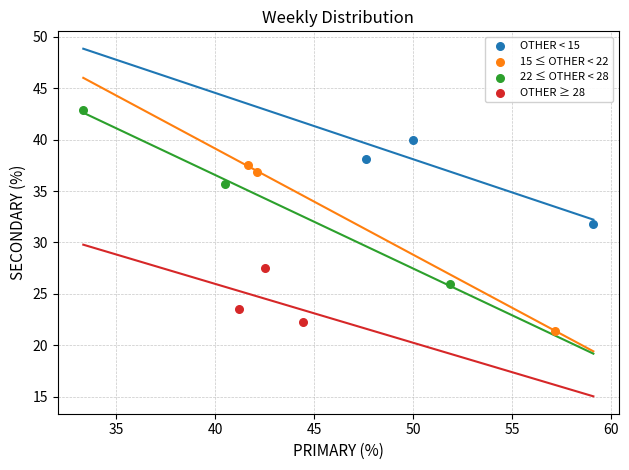

Which series contains the highest Y value?

22 ≤ OTHER < 28